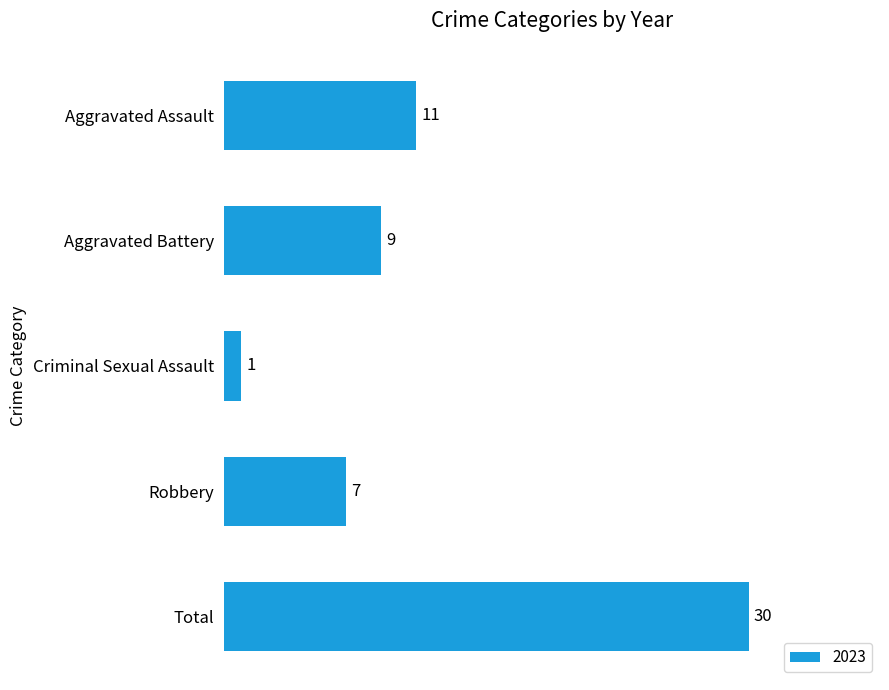

Read the value at Robbery, to the nearest 5.

5